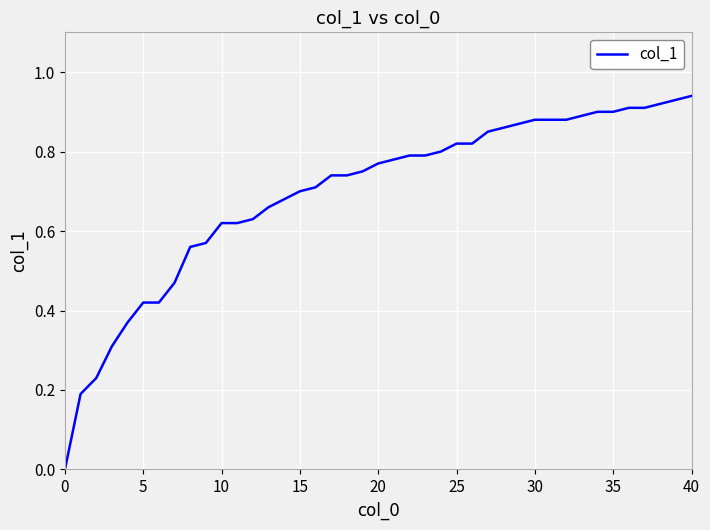

How many lines are shown in the chart?

1